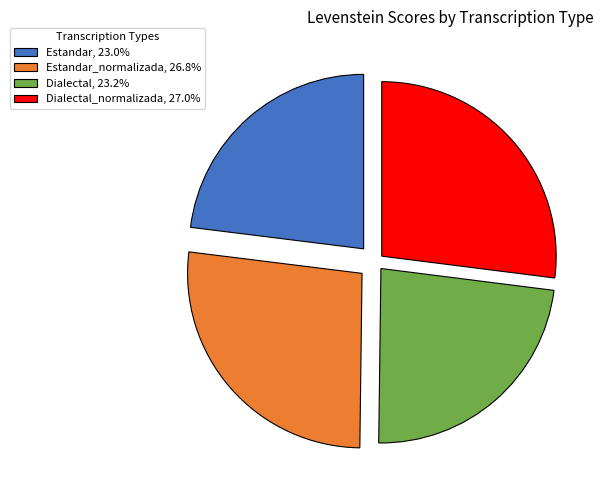

Is Dialectal_normalizada, 27.0% the majority of the pie?

No